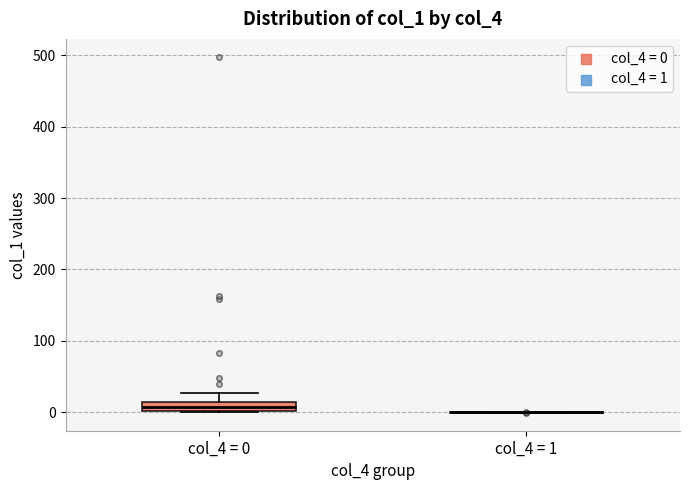

Which box is the tallest, from its lower edge to its upper edge?

col_4 = 0